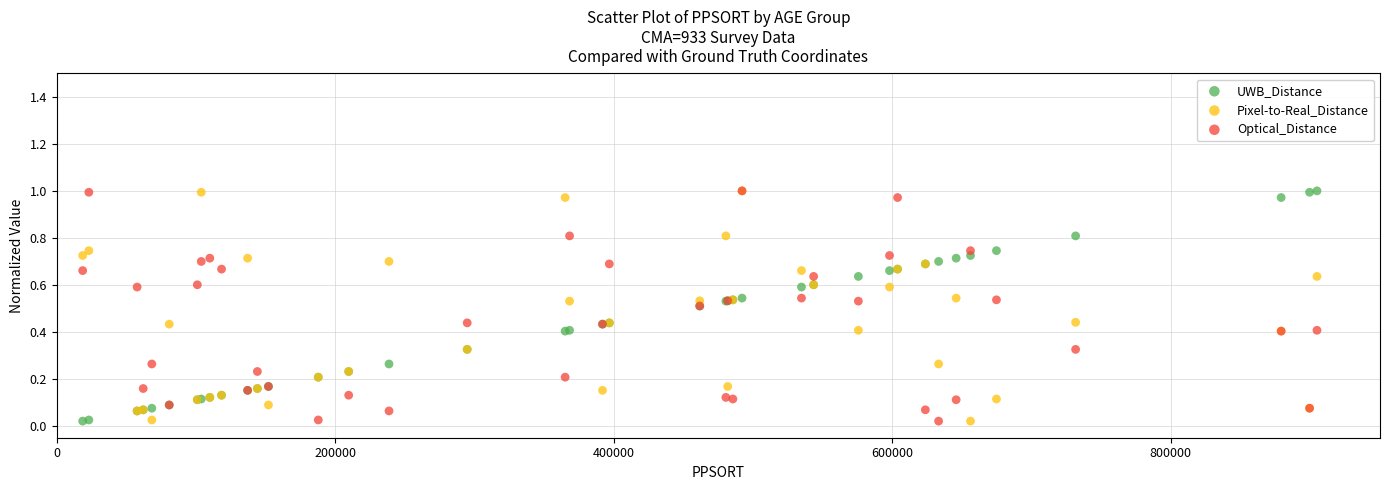

What are all the series names shown in the legend?

UWB_Distance, Pixel-to-Real_Distance, Optical_Distance